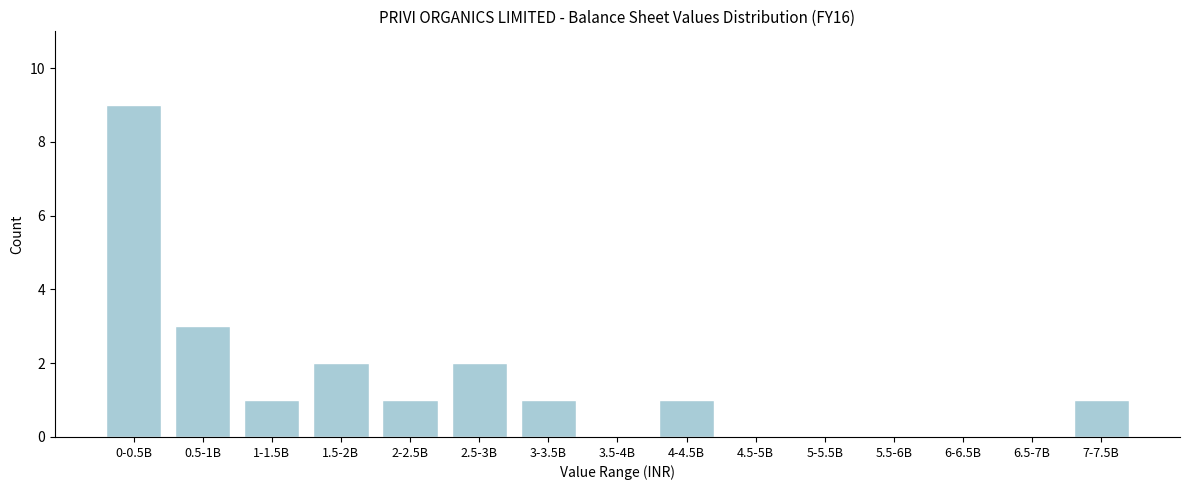

Reading right to left, extract all data points from this chart.

7-7.5B=1	6.5-7B=0	6-6.5B=0	5.5-6B=0	5-5.5B=0	4.5-5B=0	4-4.5B=1	3.5-4B=0	3-3.5B=1	2.5-3B=2	2-2.5B=1	1.5-2B=2	1-1.5B=1	0.5-1B=3	0-0.5B=9